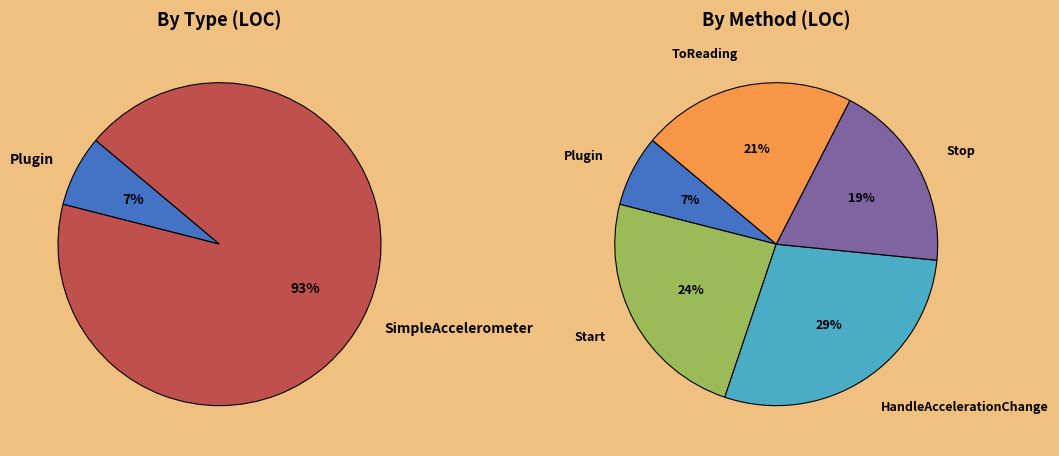

Rank the categories by value from highest to lowest.

SimpleAccelerometer_HandleAccelerationChange, SimpleAccelerometer_Start, SimpleAccelerometer_ToReading, SimpleAccelerometer_Stop, Plugin